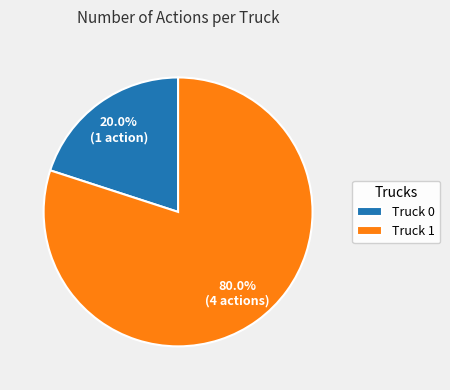

Is it true that Truck 1 is 93% of the pie?

False